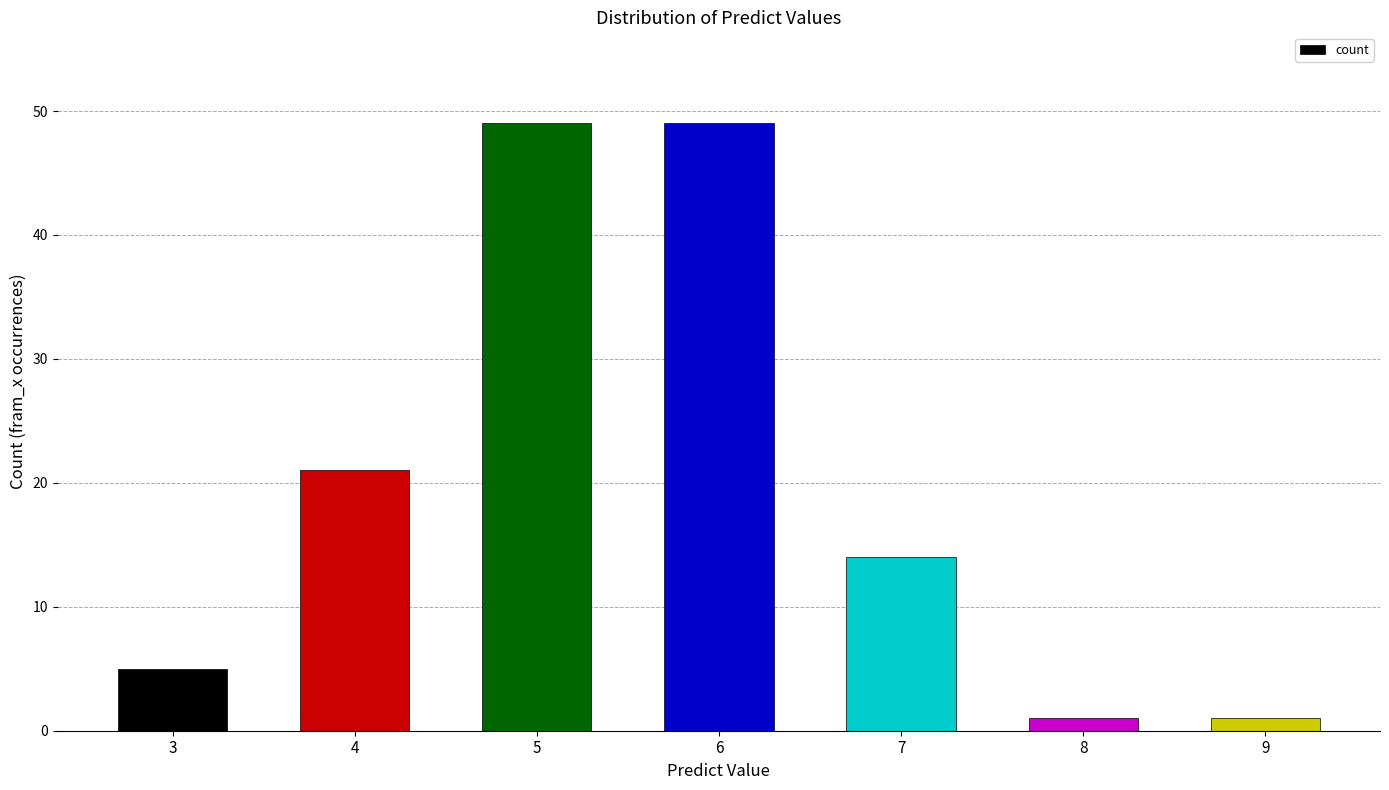

What is the ratio of the value at 6 to the value at 3?

9.8